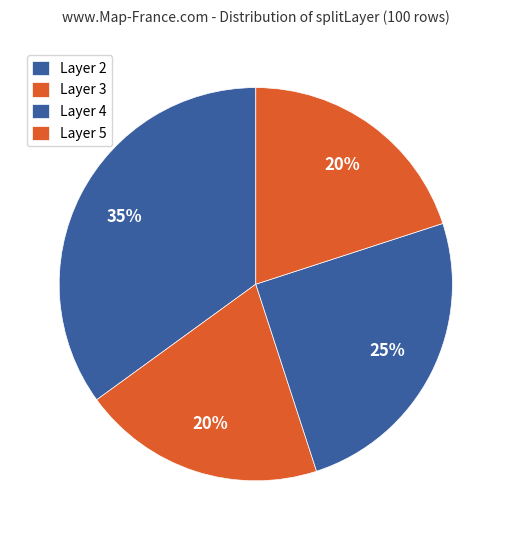

Count the number of slices in the pie.

4